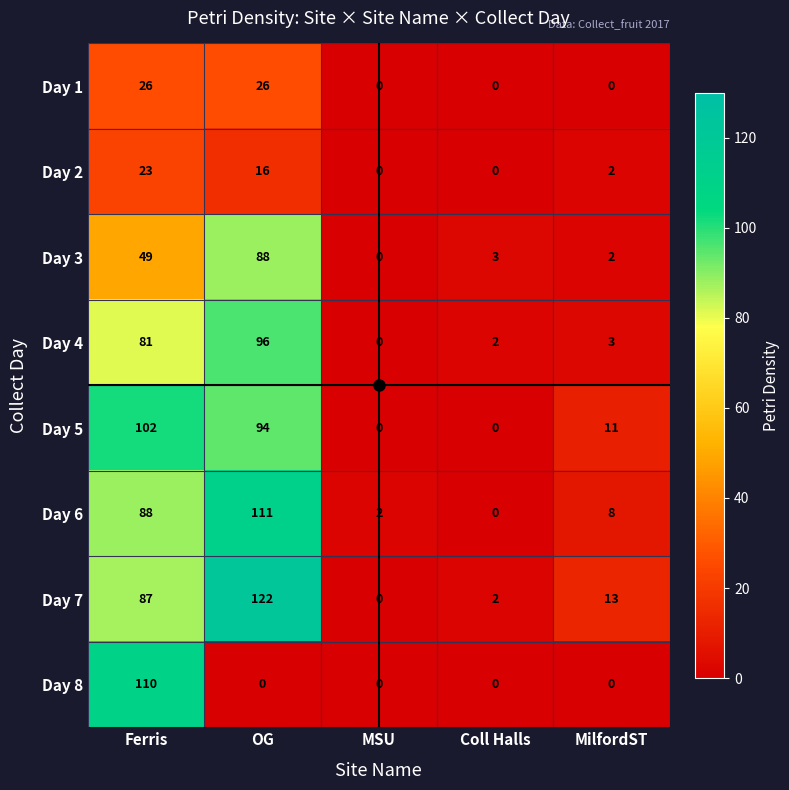

The value of Day 8 at MSU is 0. True or false?

True